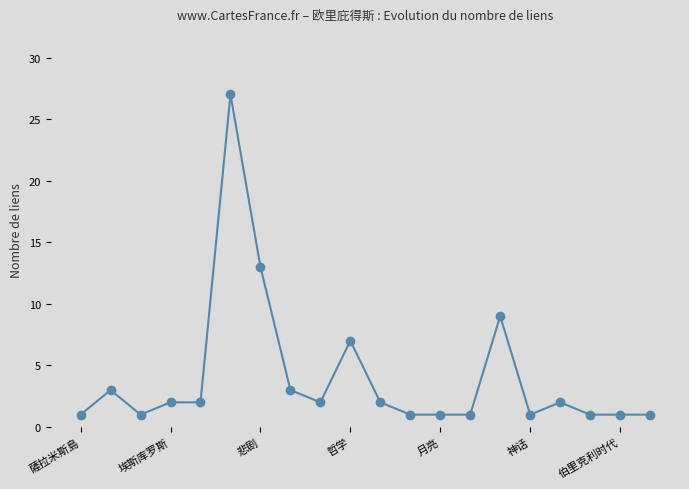

What is the difference between the maximum and minimum values?

26